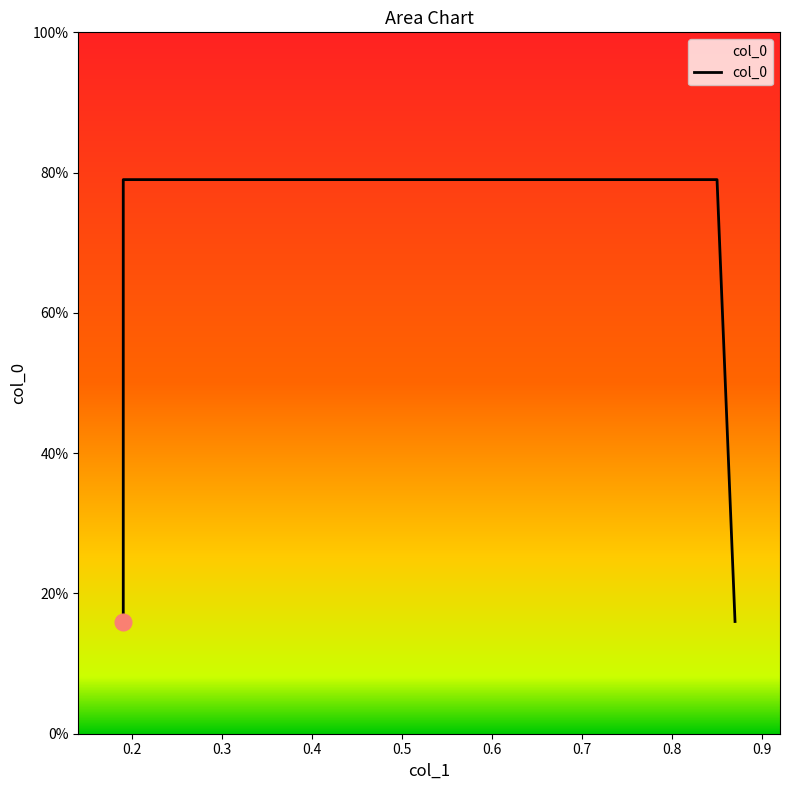

The chart shows a value of 0.8 at 0.2. True or false?

True